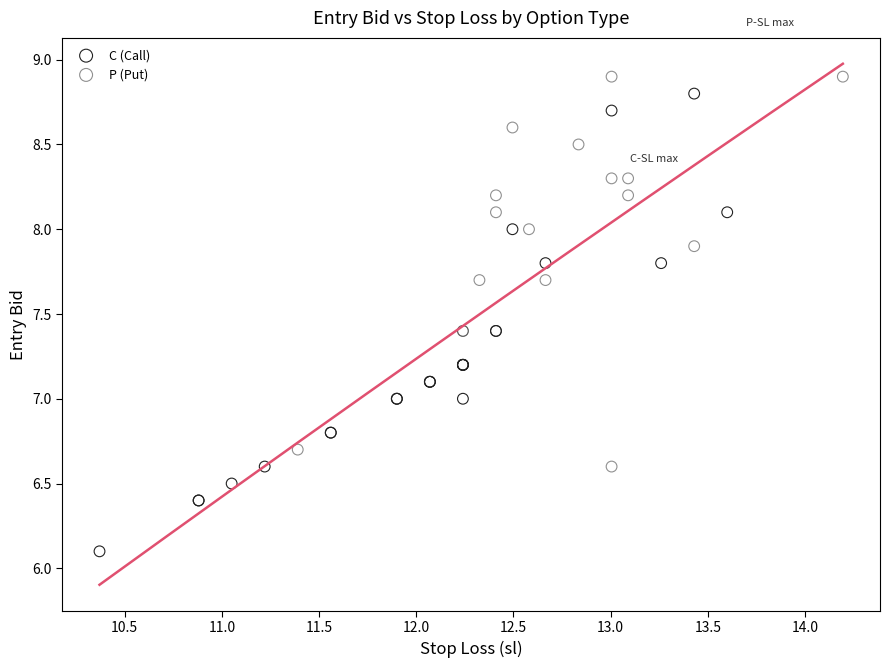

Which series has the largest Y range (max minus min)?

C (Call)